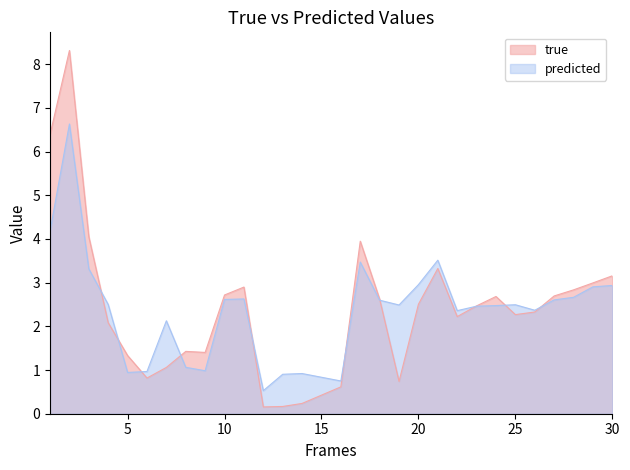

What is the minimum value shown in the chart?

0.2